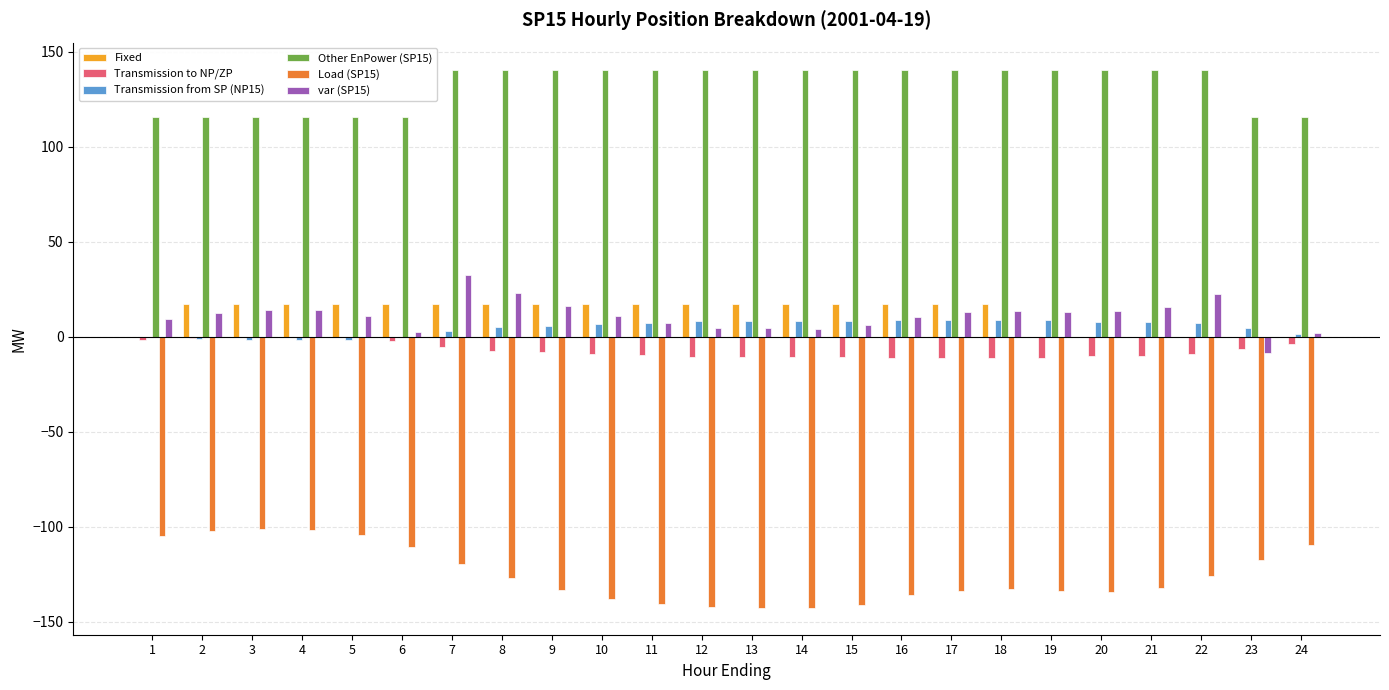

How many data points does each series have?

24